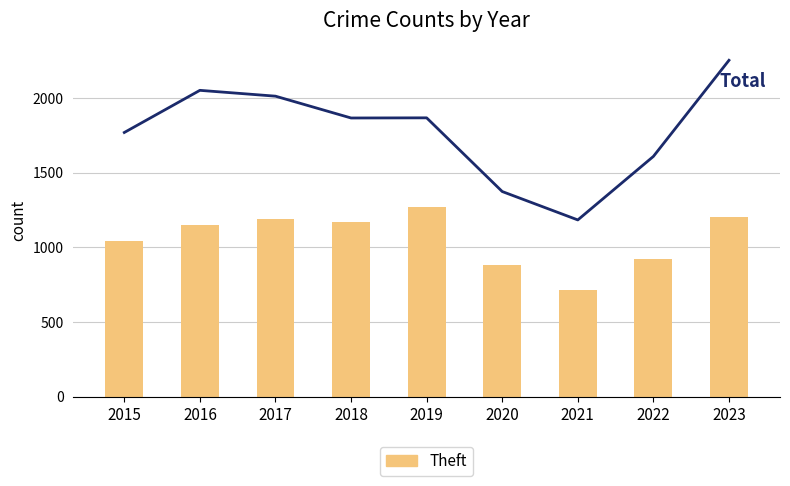

Rank the categories by Theft value from highest to lowest.

2019, 2023, 2017, 2018, 2016, 2015, 2022, 2020, 2021